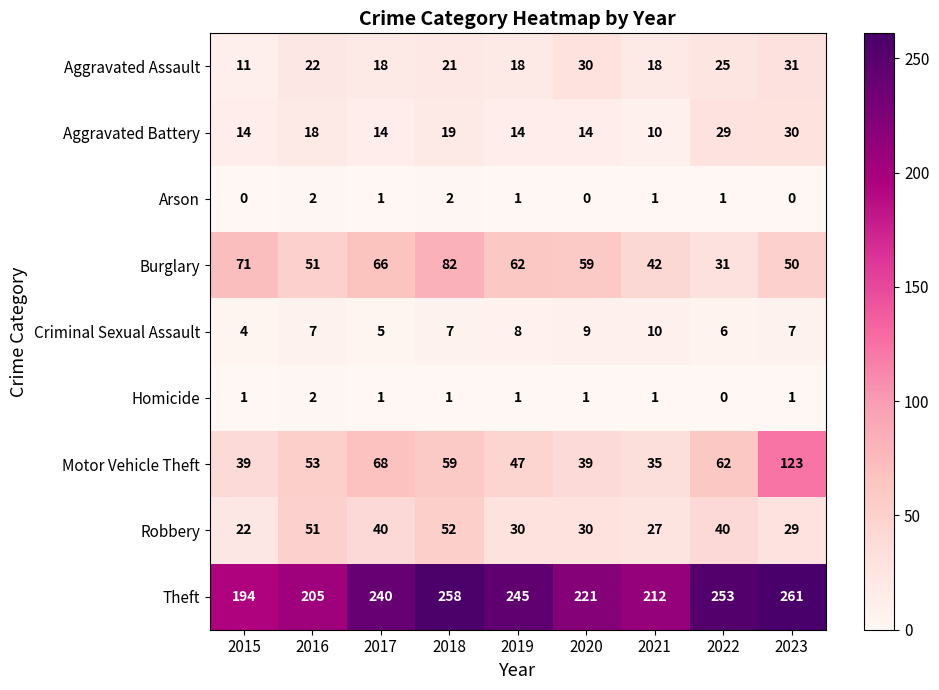

Which category has the highest value across all series?

2023